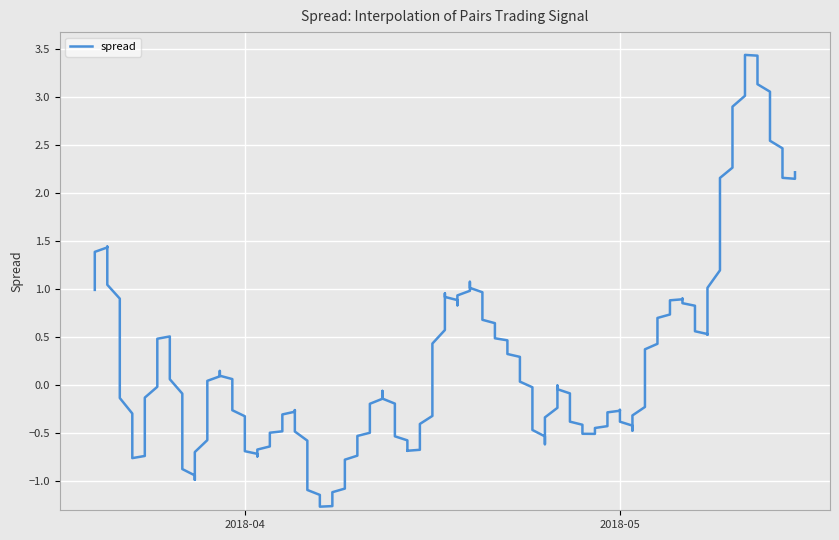

How many positive values are there?

16